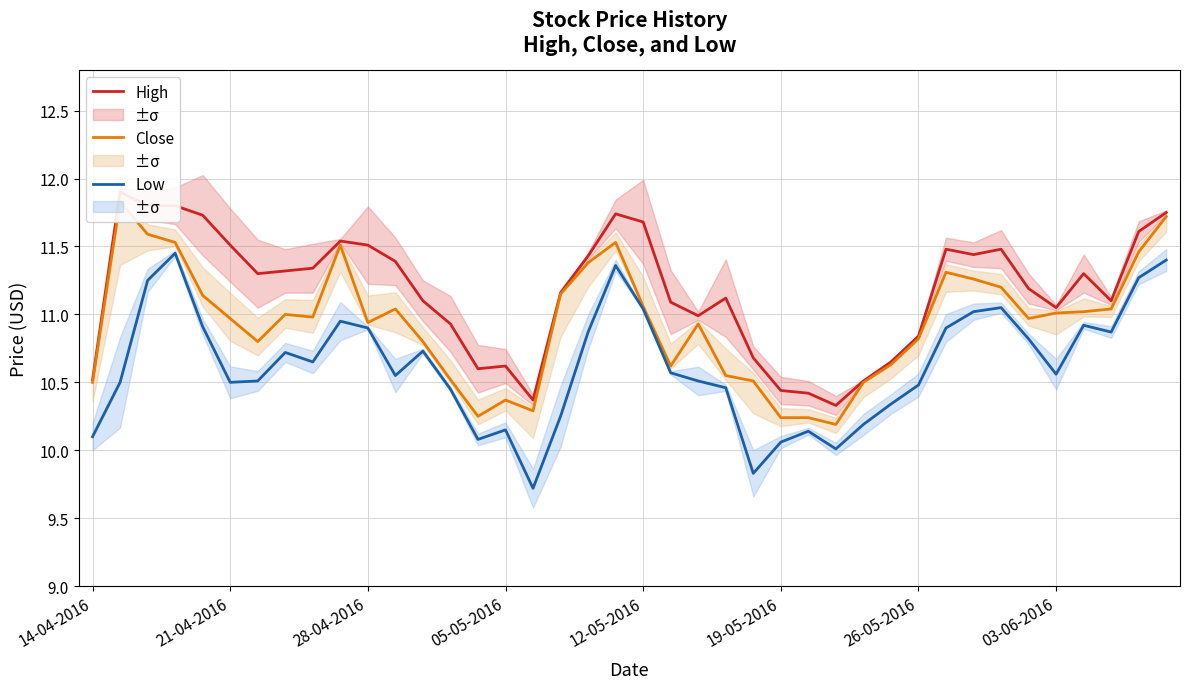

Is it true that Low equals 15.4 at 28-04-2016?

False